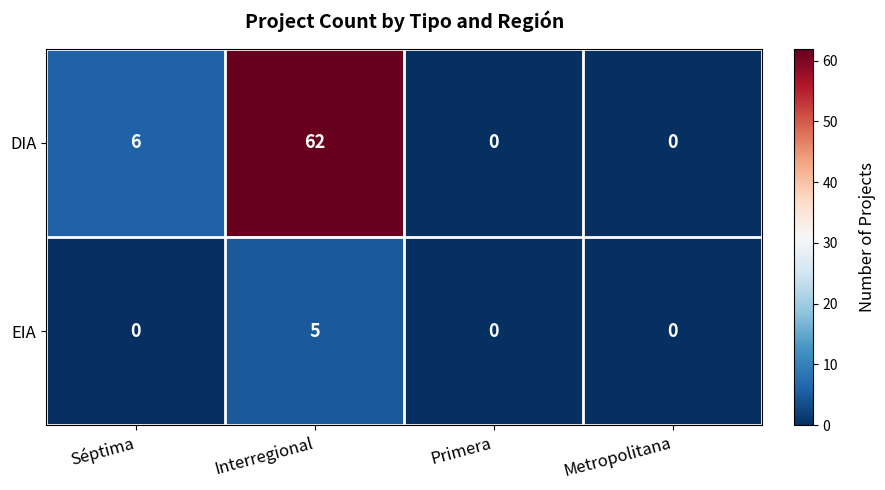

What is the difference between the highest and lowest values at Interregional?

57